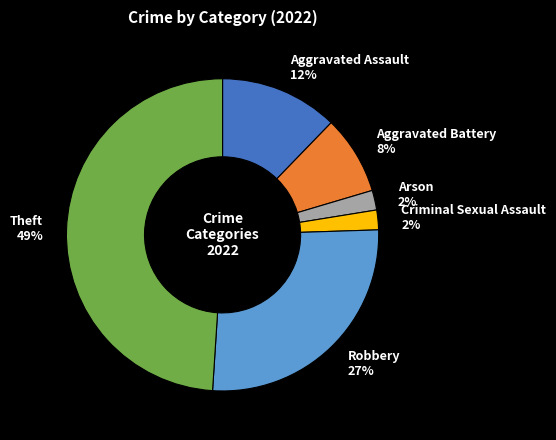

How many segments does this pie chart have?

6